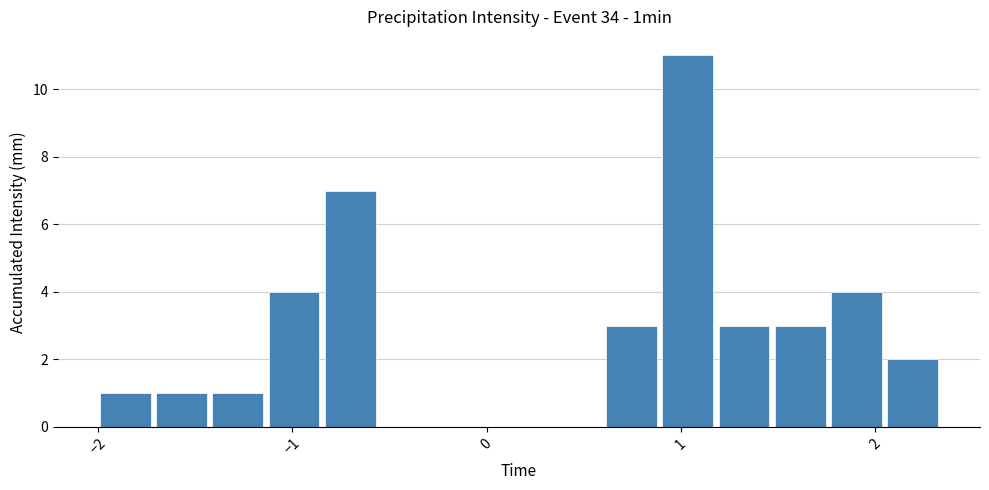

Read against the x-axis, roughly where is the centre of the tallest bar?

1.0